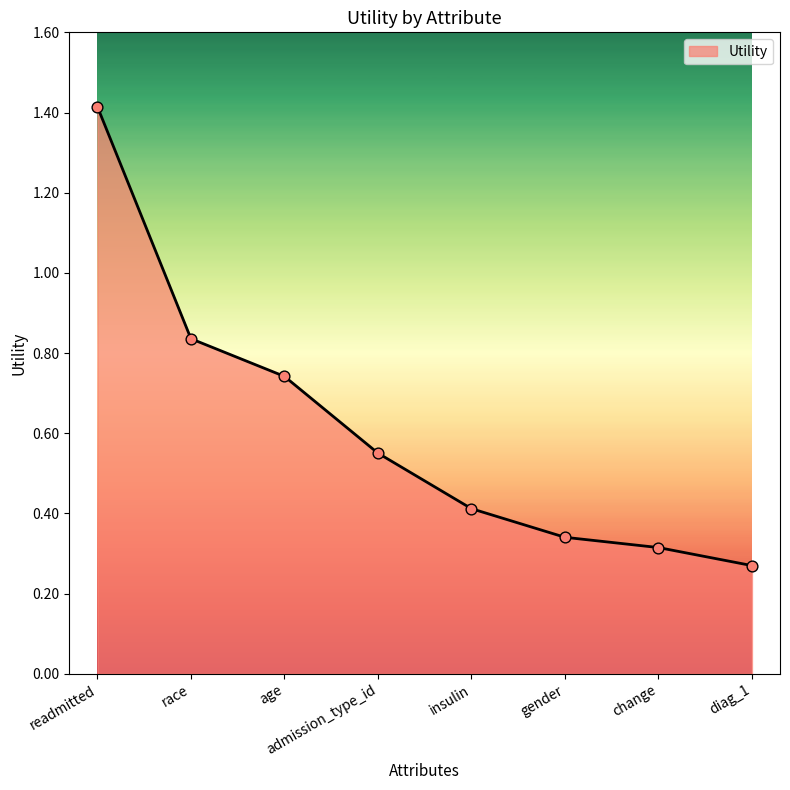

Which has a higher value, readmitted or diag_1?

readmitted